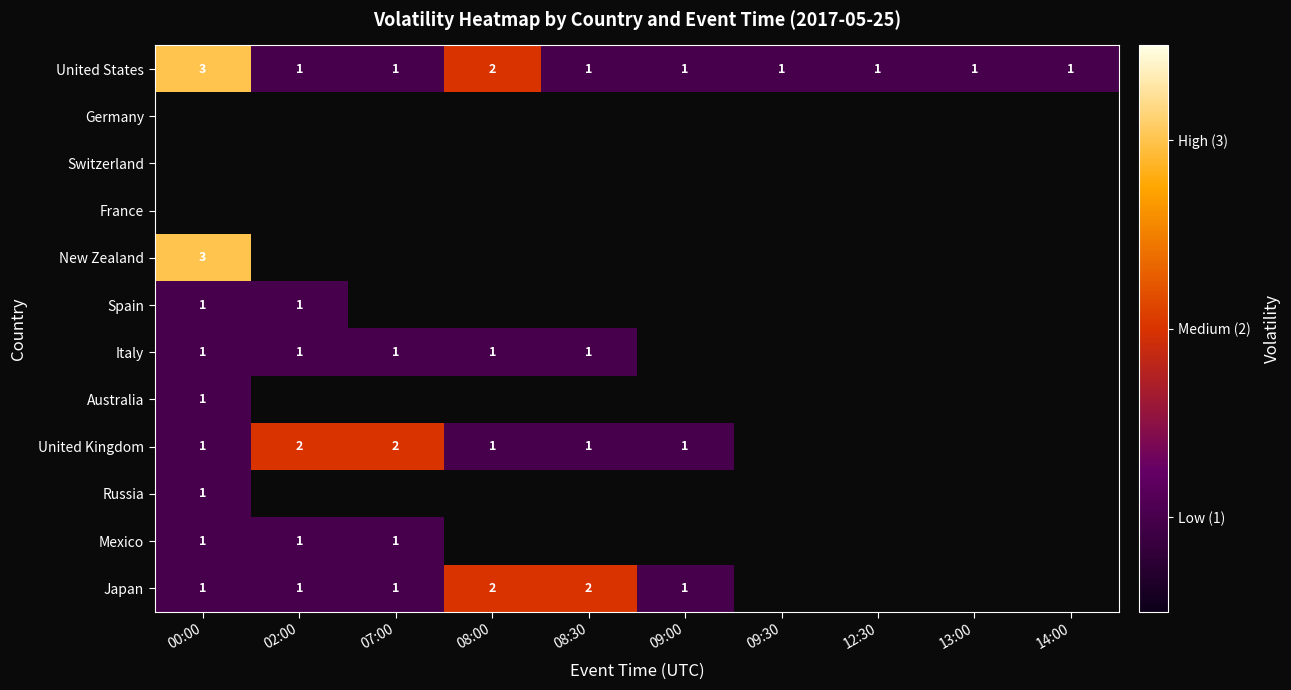

The value of Italy at 07:00 is 1. True or false?

True